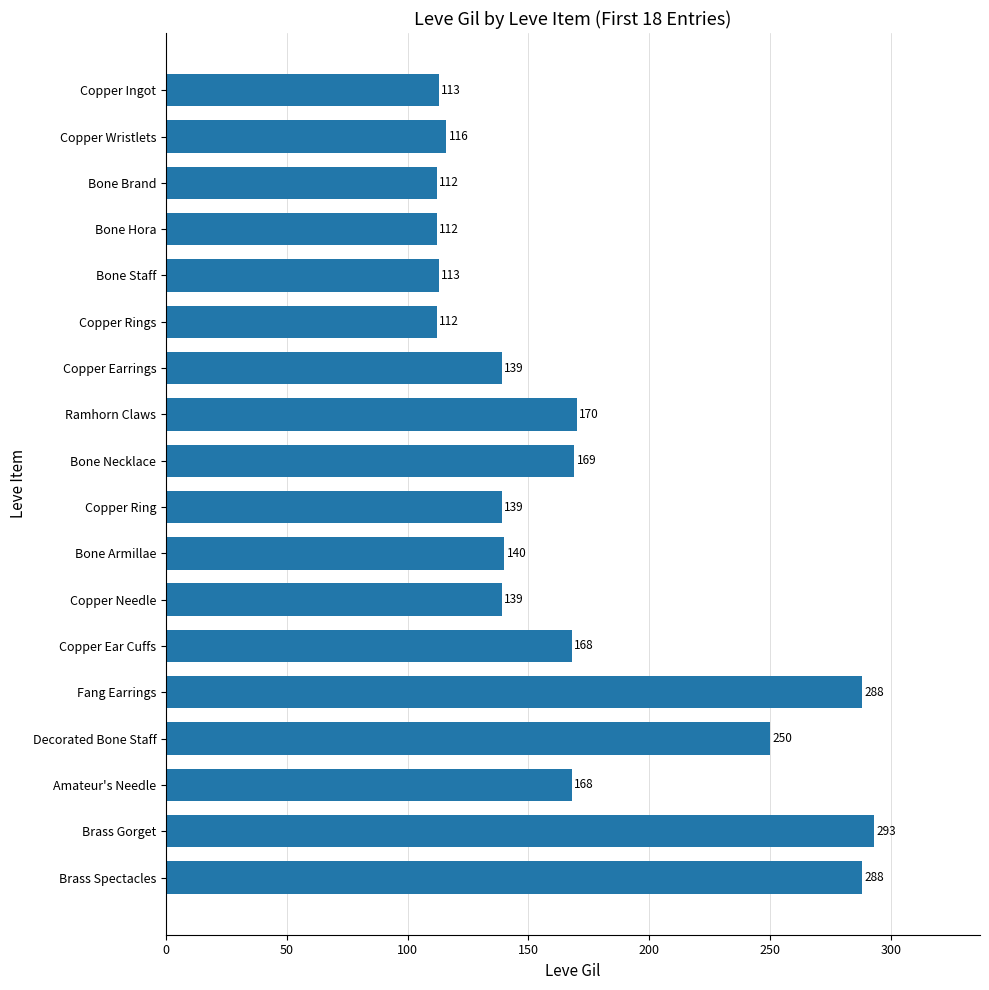

True or false: the data shows 288 at Brass Spectacles.

True